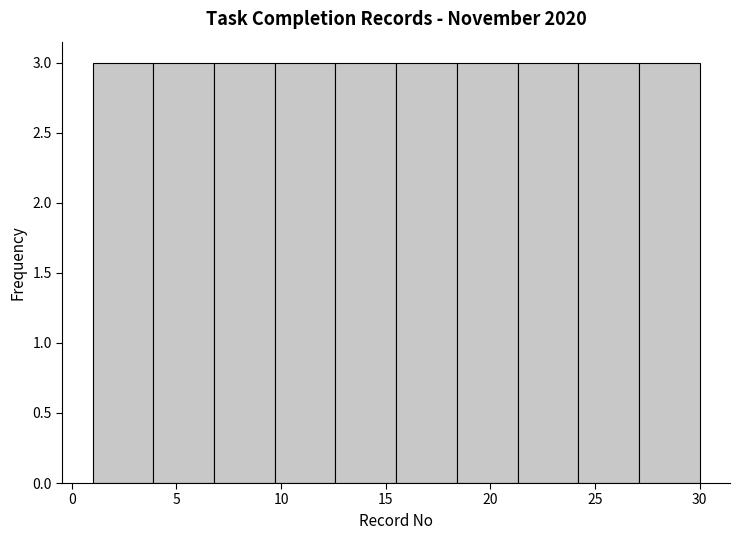

Reading left to right, transcribe this chart: for each bar, give the range it covers on the x-axis and its height. Neither the bar edges nor the heights are printed on the chart, so give them approximately, as read against the axes.

1.0 to 3.9: 3
3.9 to 6.8: 3
6.8 to 9.7: 3
9.7 to 12.6: 3
12.6 to 15.5: 3
15.5 to 18.4: 3
18.4 to 21.3: 3
21.3 to 24.2: 3
24.2 to 27.1: 3
27.1 to 30.0: 3